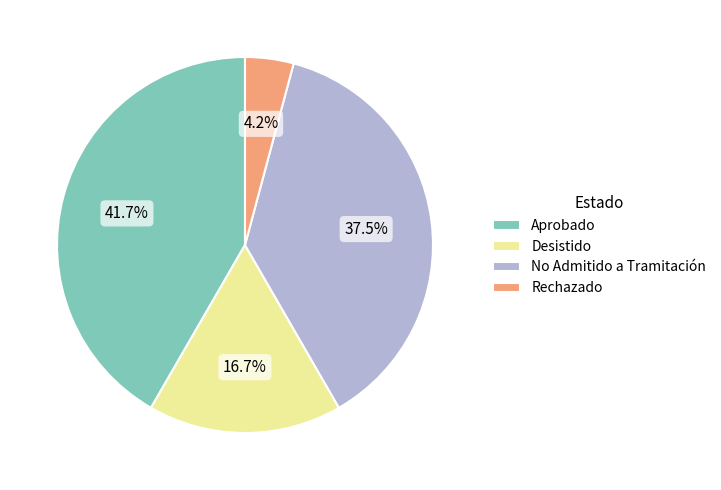

Between Aprobado and Desistido, which is larger?

Aprobado